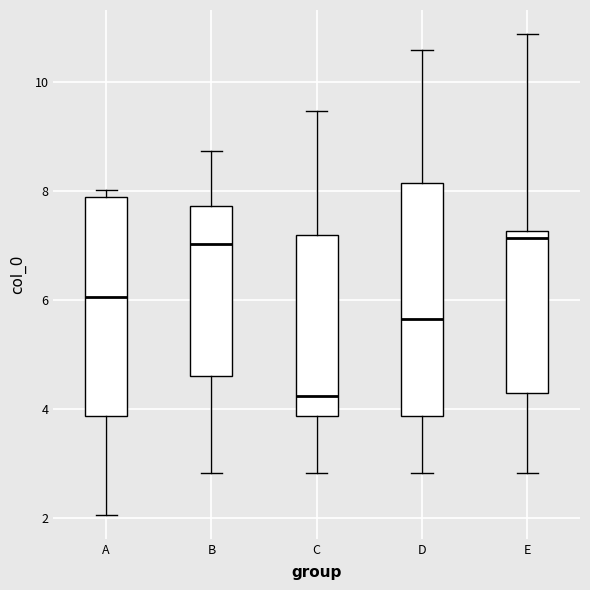

Reading left to right, transcribe this box plot: for each box, give where its median line is, the range the box spans, and where its two whiskers end, as read against the y-axis. The values are not printed on the chart, so give them approximately, as read against the axis.

A: median 6.0, box 3.8 to 7.8, whiskers 2.0 to 8.0
B: median 7.0, box 4.6 to 7.8, whiskers 2.8 to 8.8
C: median 4.2, box 3.8 to 7.2, whiskers 2.8 to 9.4
D: median 5.6, box 3.8 to 8.2, whiskers 2.8 to 10.6
E: median 7.2 (just below the box's upper edge), box 4.2 to 7.2, whiskers 2.8 to 10.8